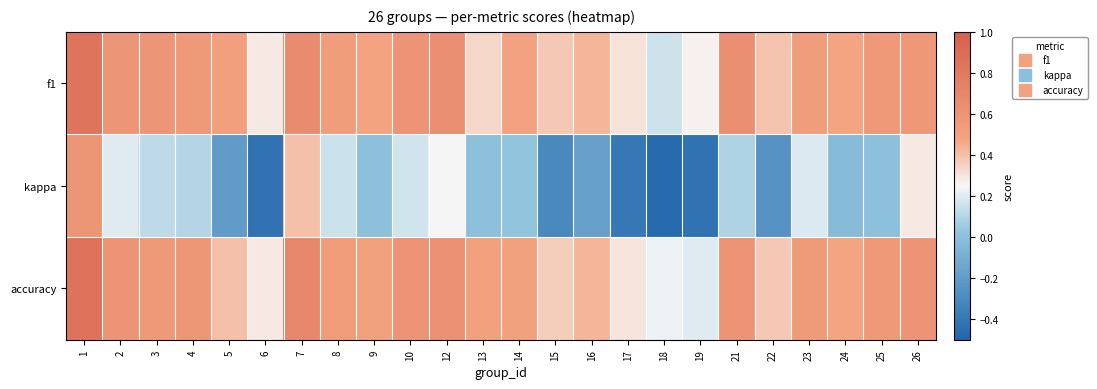

At how many categories does at least one series exceed 0?

24